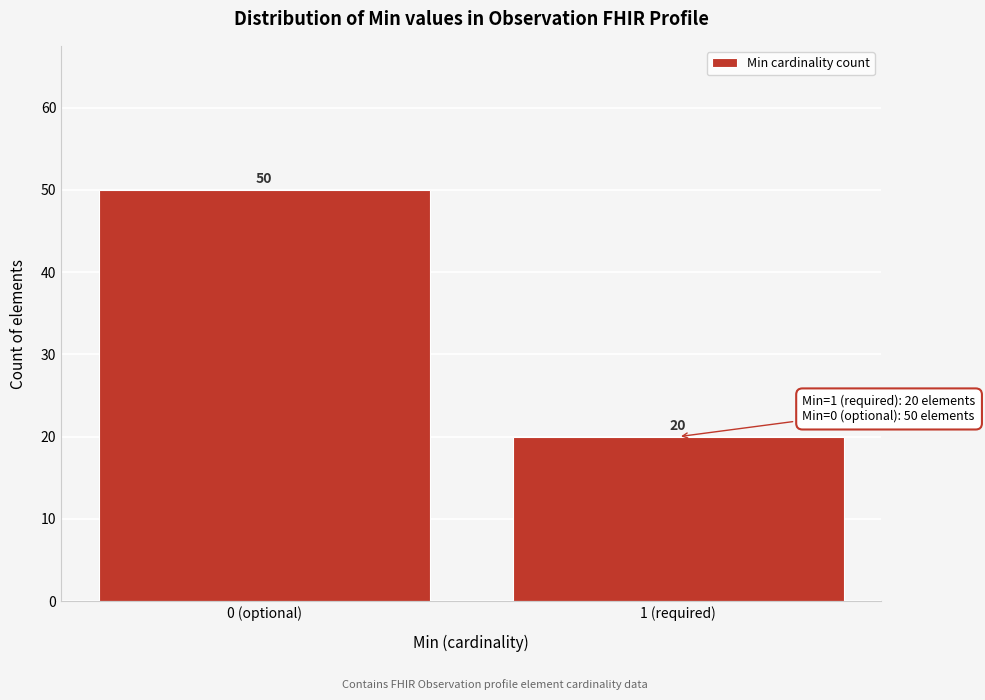

Reading left to right, extract all data points from this chart.

50	20